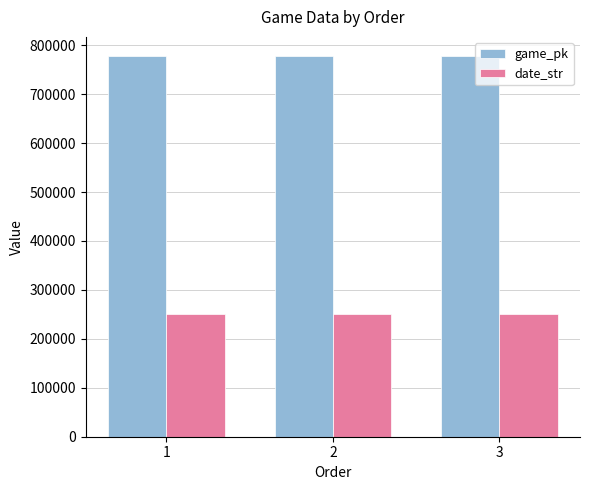

At how many categories does at least one series exceed 760529?

3